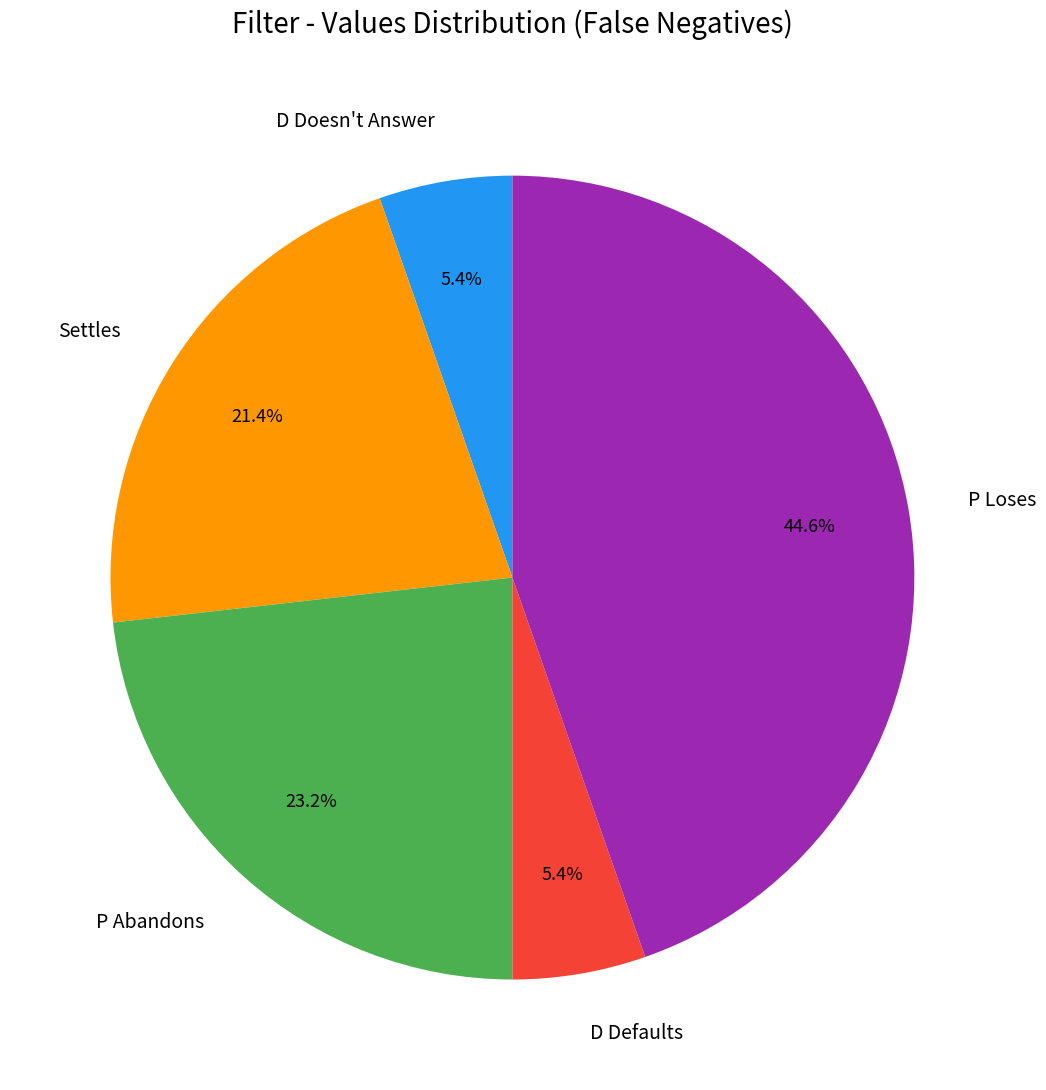

To the nearest percent, what is the combined percentage of P Loses and P Abandons?

68%